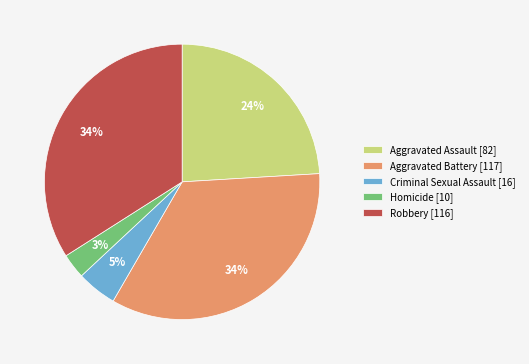

Is it true that Aggravated Battery is 34% of the pie?

True